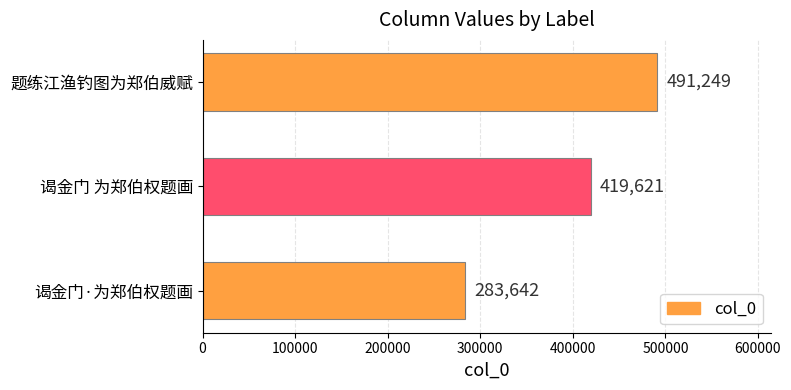

At which label is the value closest to 387445?

谒金门 为郑伯权题画